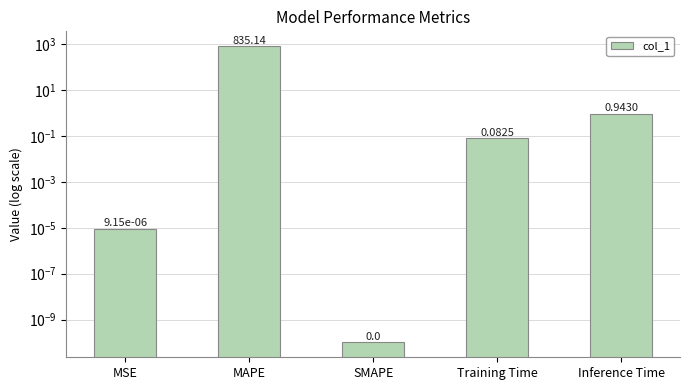

Reading left to right, extract all data points from this chart.

0.0	835.1	0.0	0.1	0.9